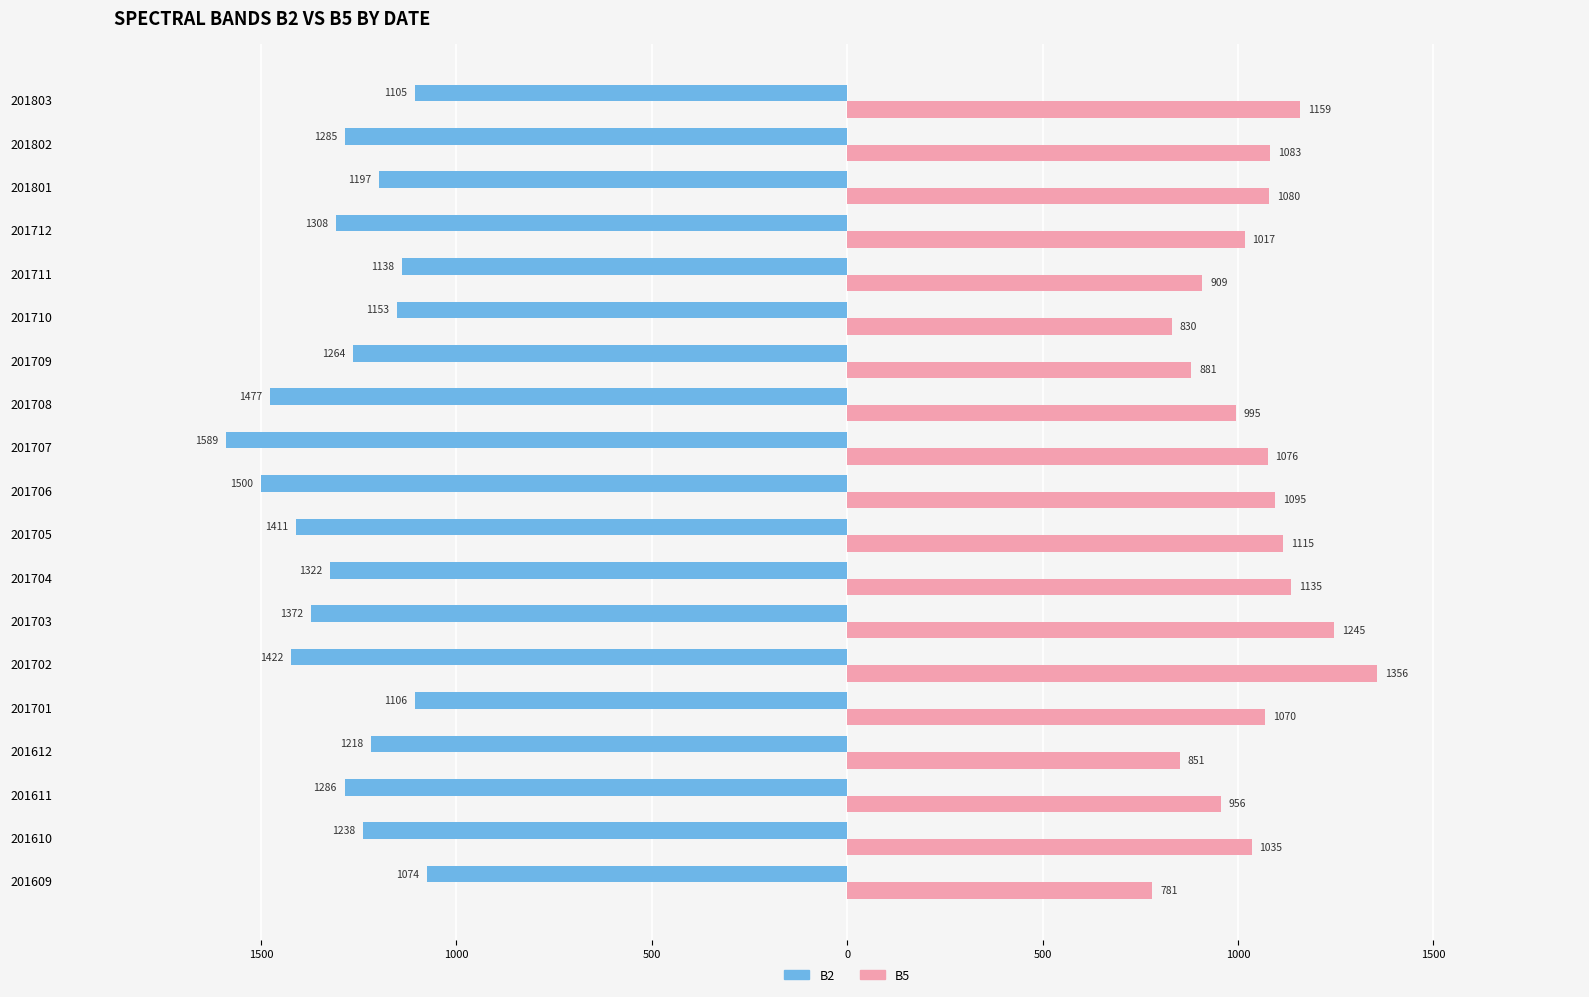

What are all the series names shown in the legend?

B2, B5